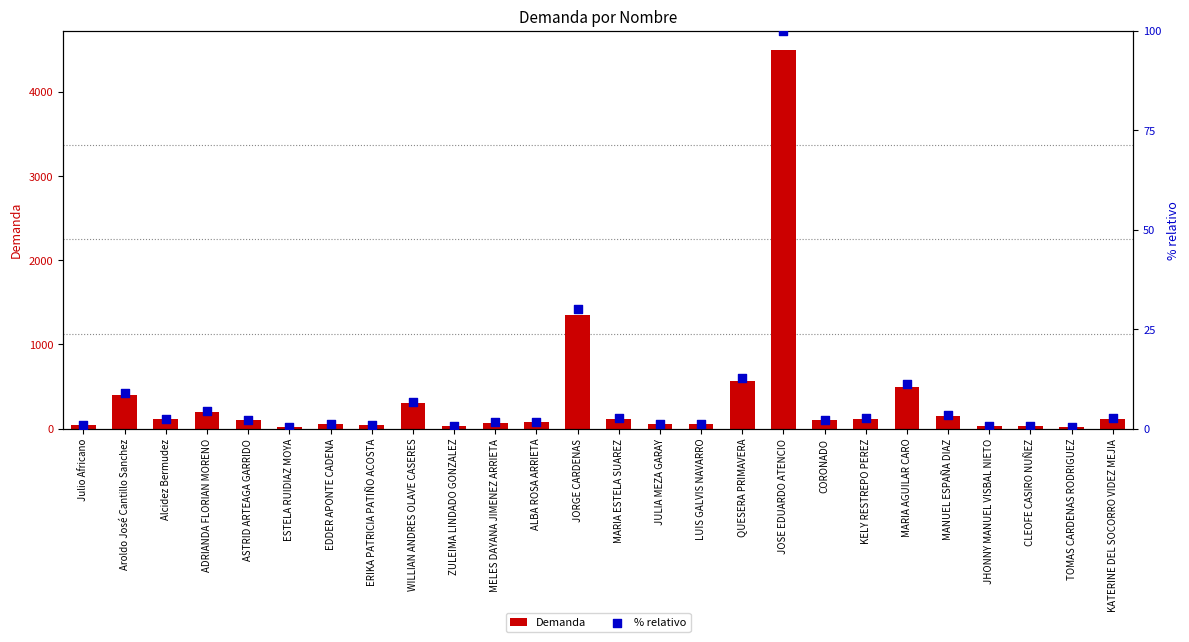

What is the total value across all series at ALBA ROSA ARRIETA?

81.8